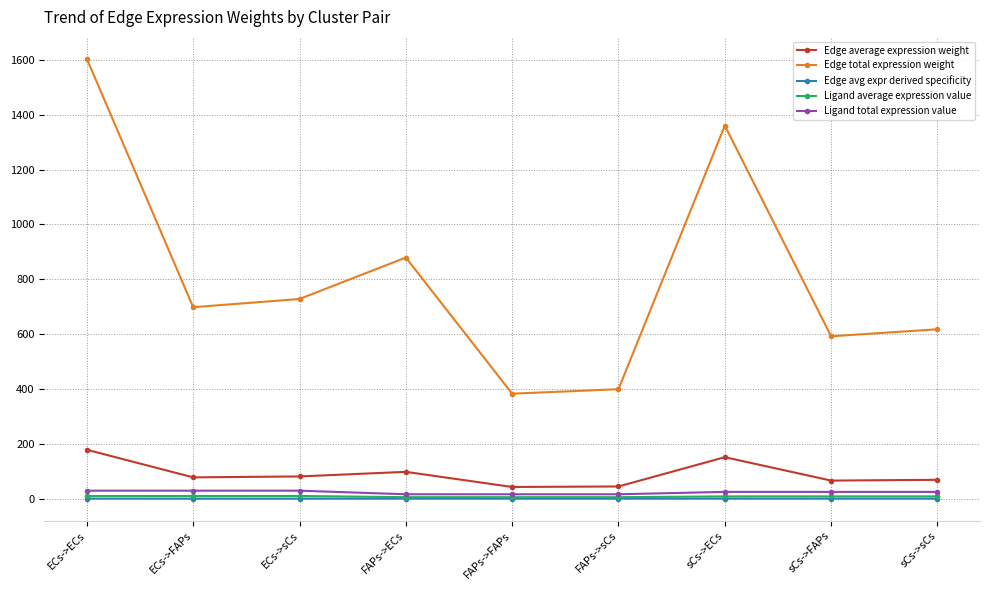

Is the value of Edge avg expr derived specificity at FAPs->sCs greater than the value of Edge total expression weight at ECs->FAPs?

No